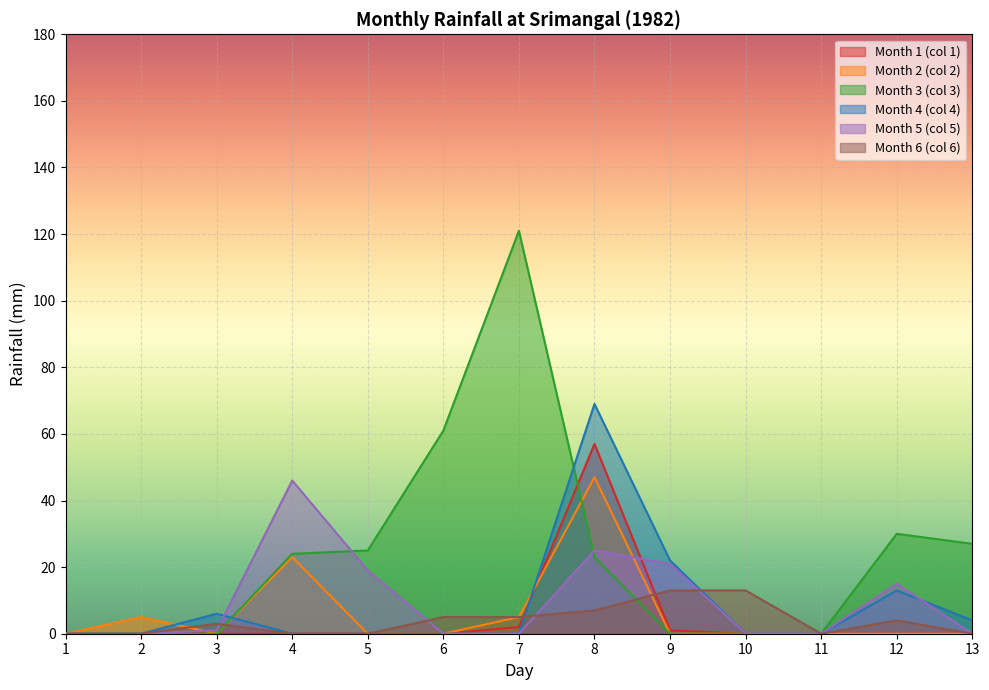

Which series changed the most between 4 and 7?

Month 3 (col 3)